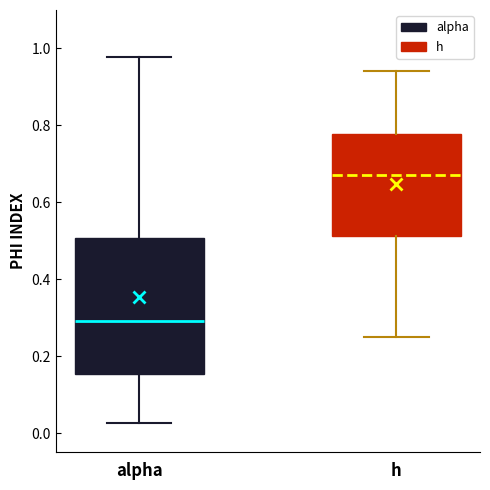

Reading left to right, transcribe this box plot: for each box, give where its median line is, the range the box spans, and where its two whiskers end, as read against the y-axis. The values are not printed on the chart, so give them approximately, as read against the axis.

alpha: median 0.30, box 0.16 to 0.50, whiskers 0.02 to 0.98
h: median 0.68, box 0.52 to 0.78, whiskers 0.24 to 0.94